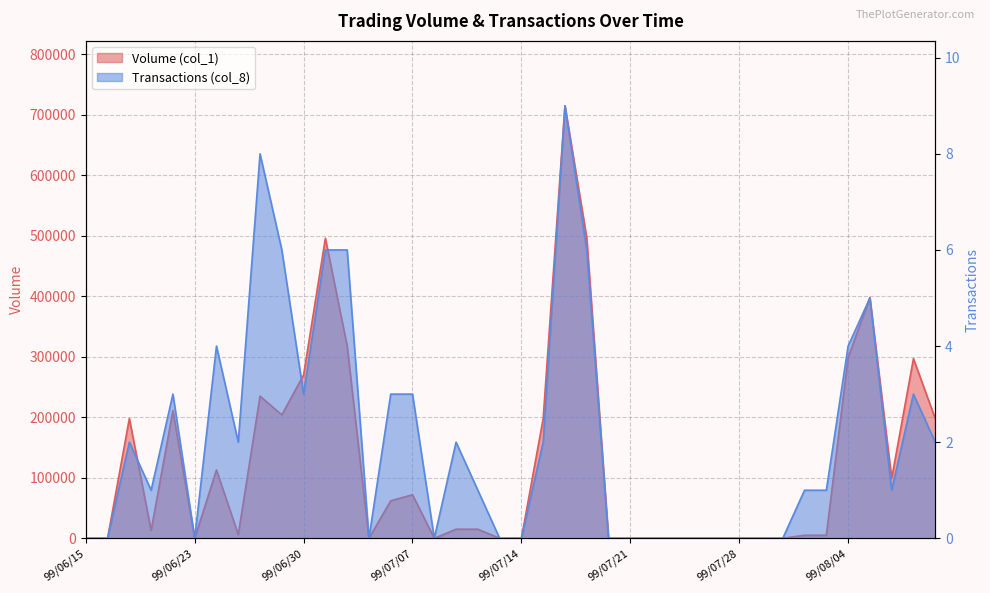

What is the average value of the Volume (col_1) series?

123475